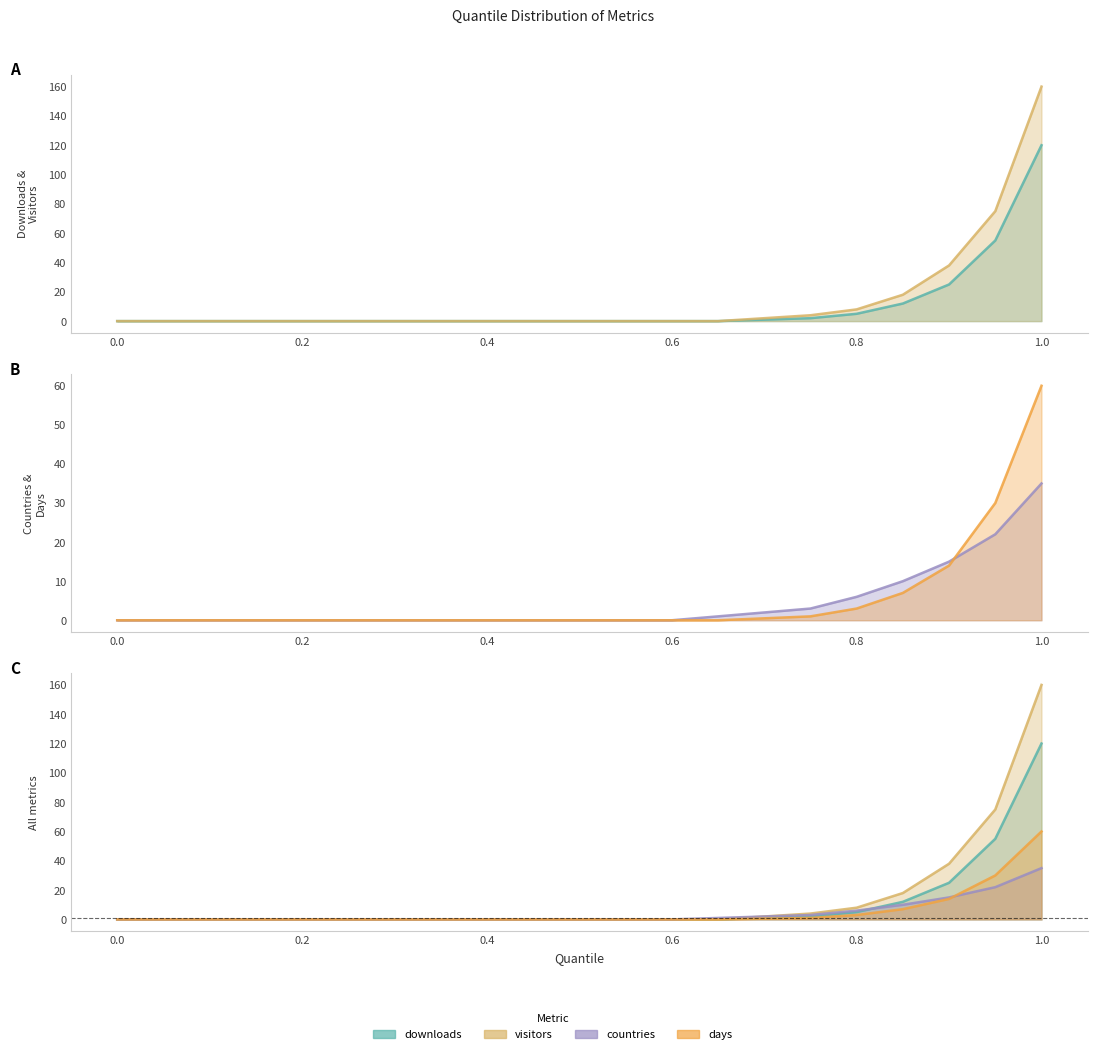

True or false: downloads and days intersect in this chart.

False